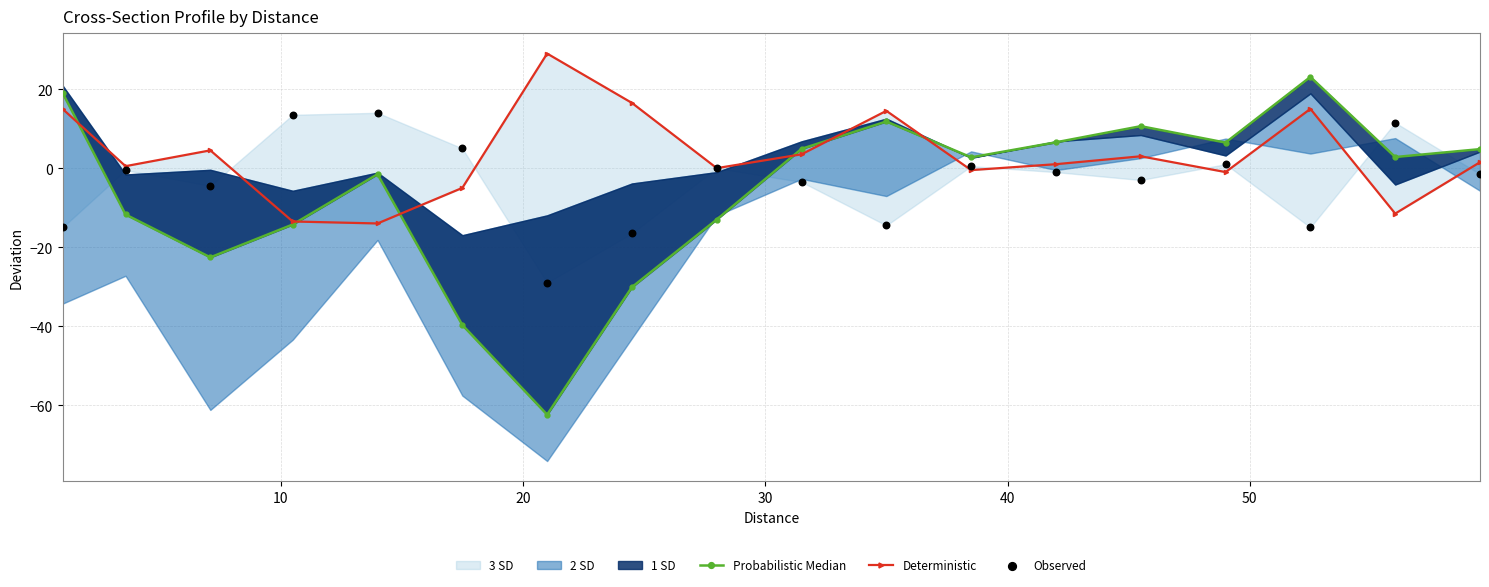

Which series has the largest total across all categories?

Deterministic